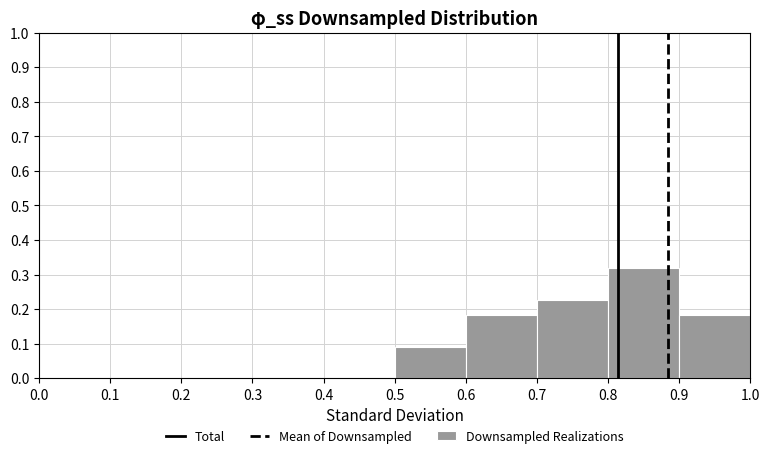

Which range on the x-axis has the tallest bar?

0.8 to 0.9